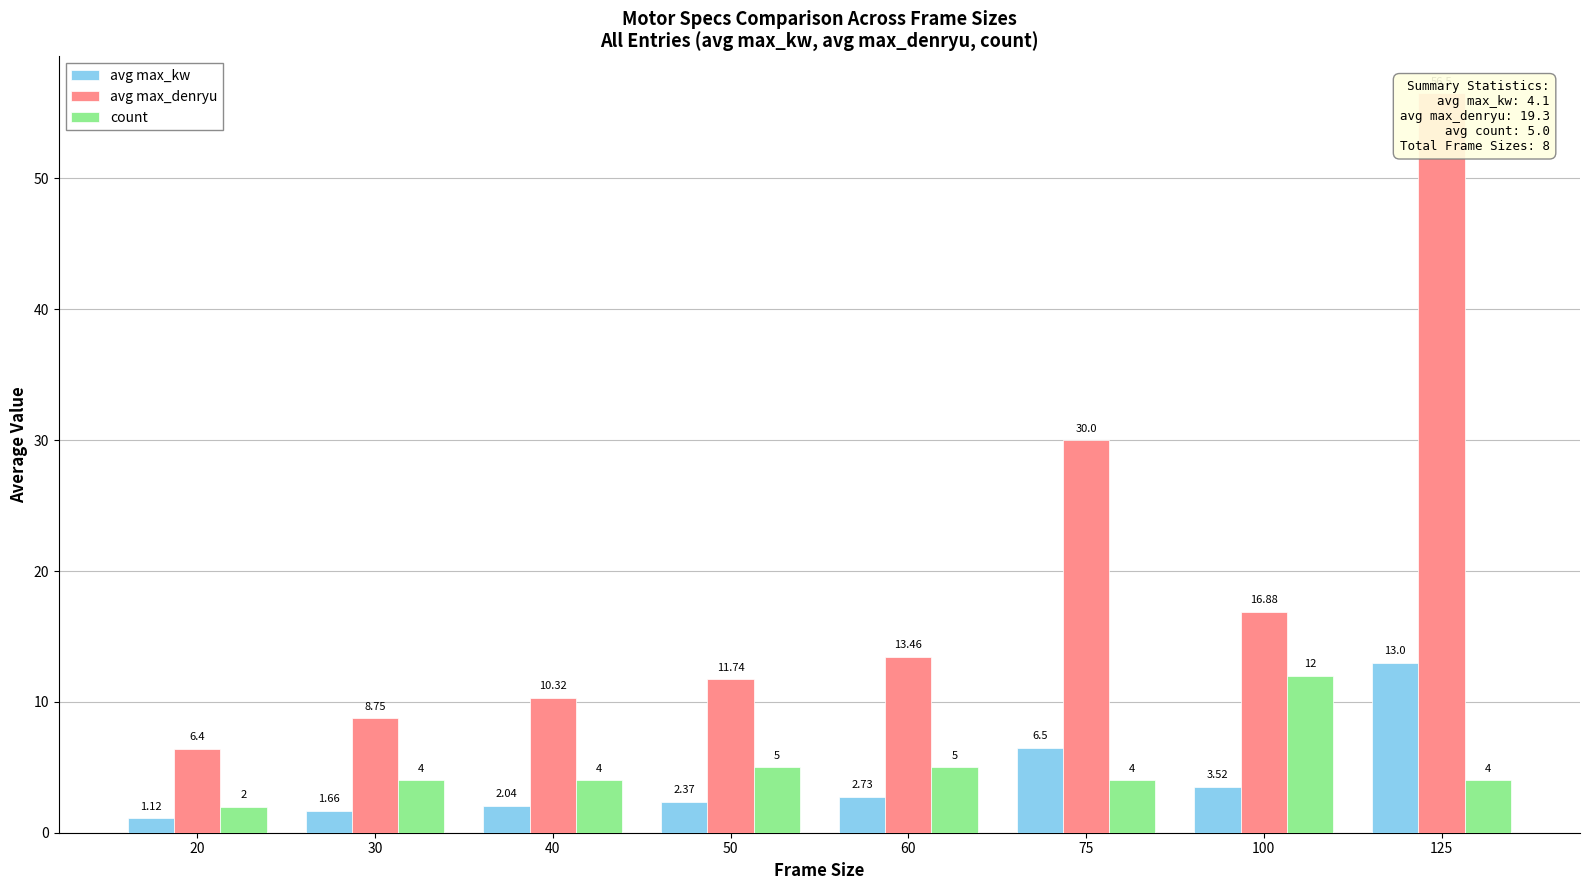

List the labels in order of count value, largest first.

100, 50, 60, 30, 40, 75, 125, 20